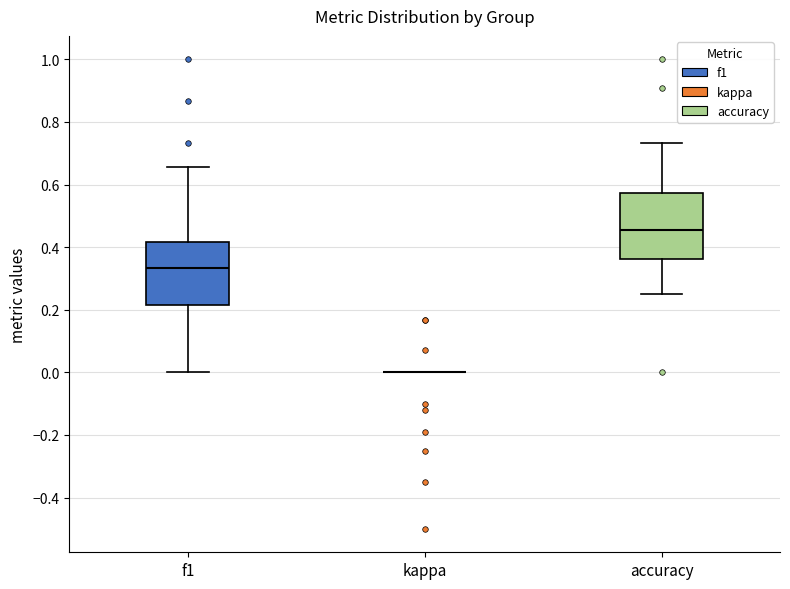

Reading left to right, read every box against the y-axis: the position of its median line, the range the box covers, and the ends of its whiskers. The values are not printed on the chart, so give them approximately, as read against the axis.

f1: median 0.34, box 0.22 to 0.42, whiskers 0.00 to 0.66
kappa: box collapsed to a line at 0.00, whiskers 0.00 to 0.00
accuracy: median 0.46, box 0.36 to 0.58, whiskers 0.26 to 0.74